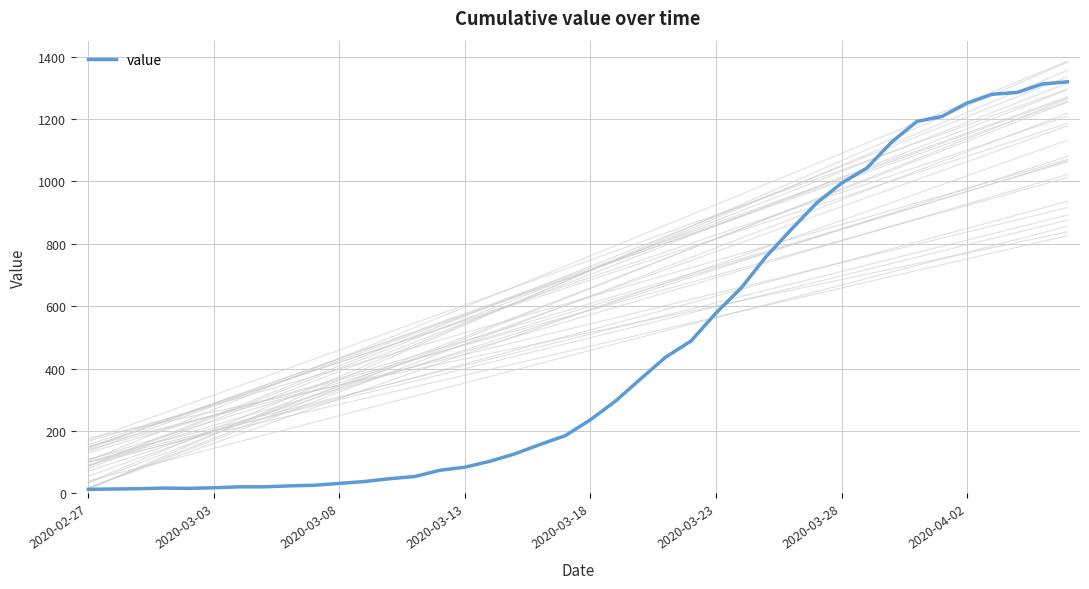

What is the average value?

467